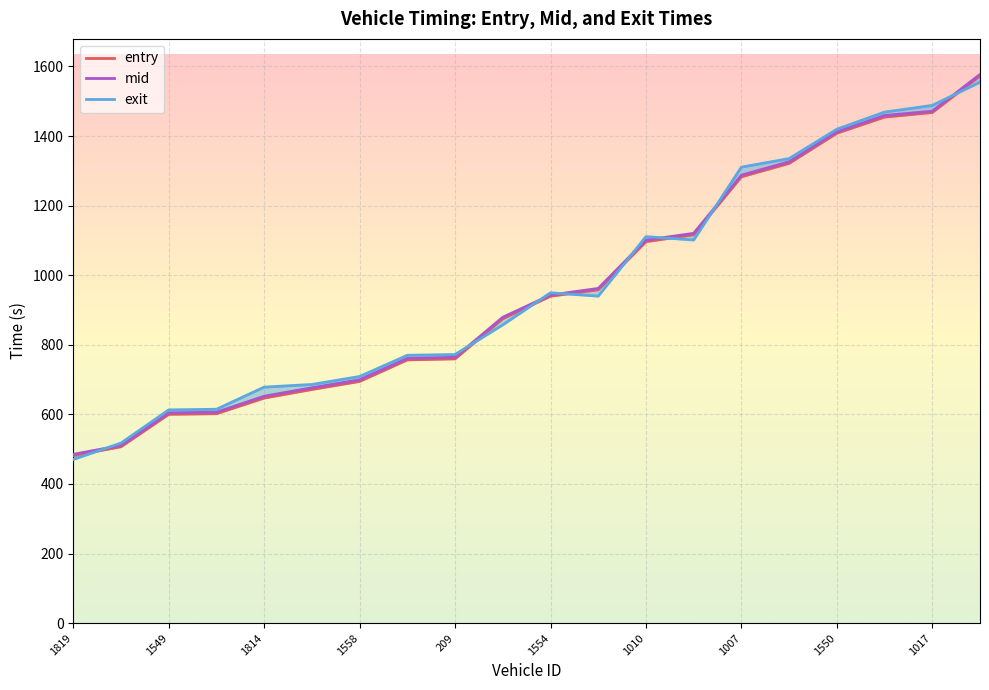

What are all the series names shown in the legend?

entry, mid, exit